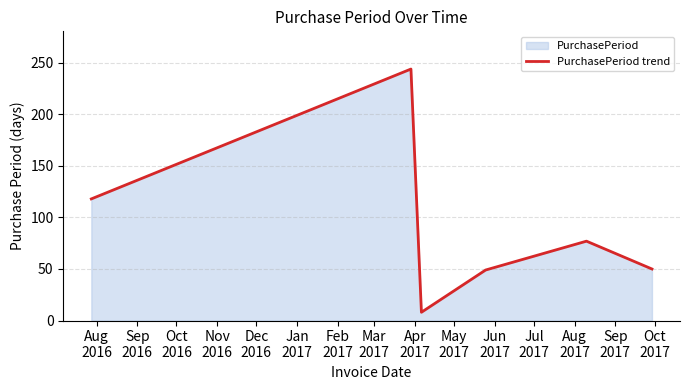

Does the chart have visible grid lines?

Yes